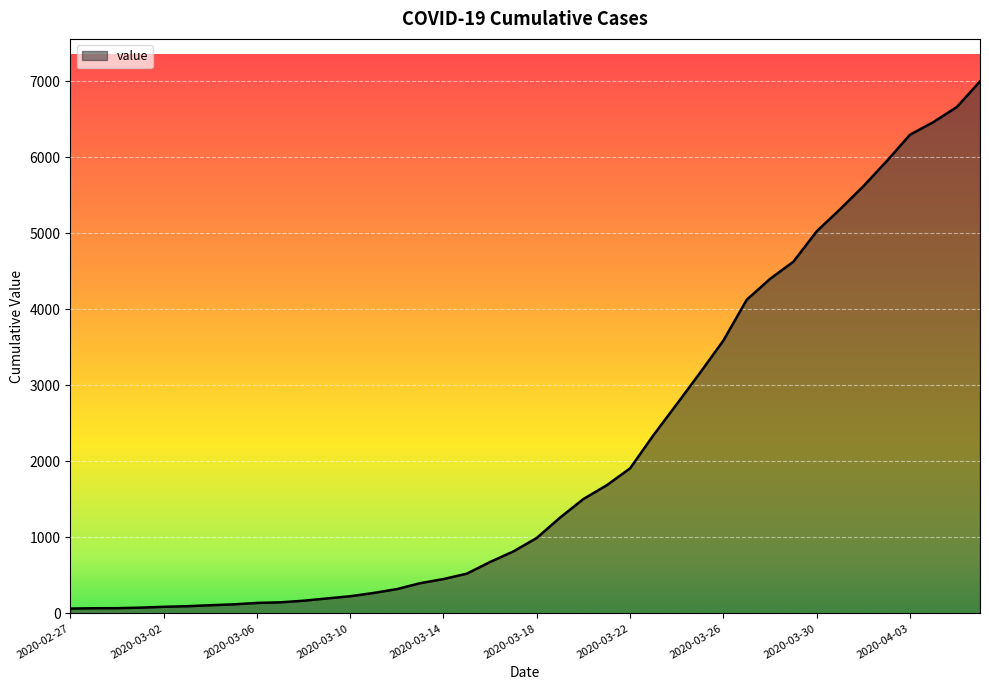

What is the greatest value displayed?

6995